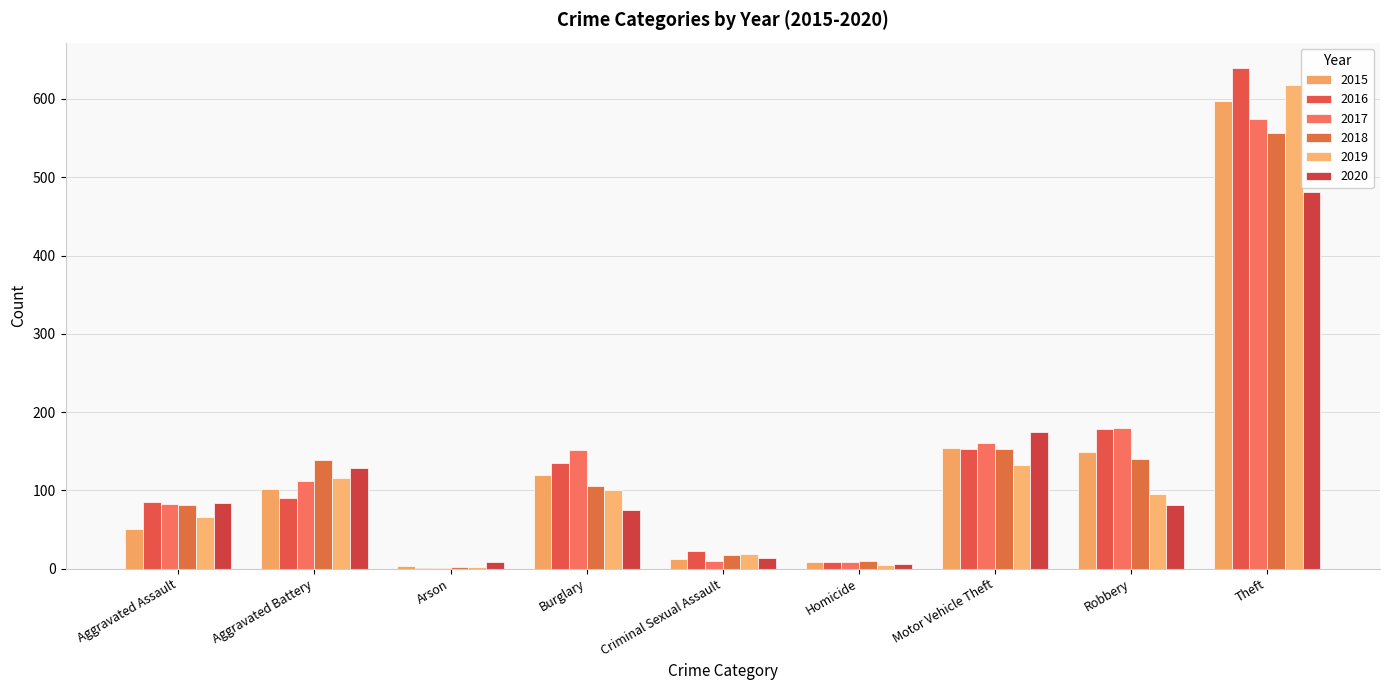

At which label does 2015 first exceed 102?

Burglary